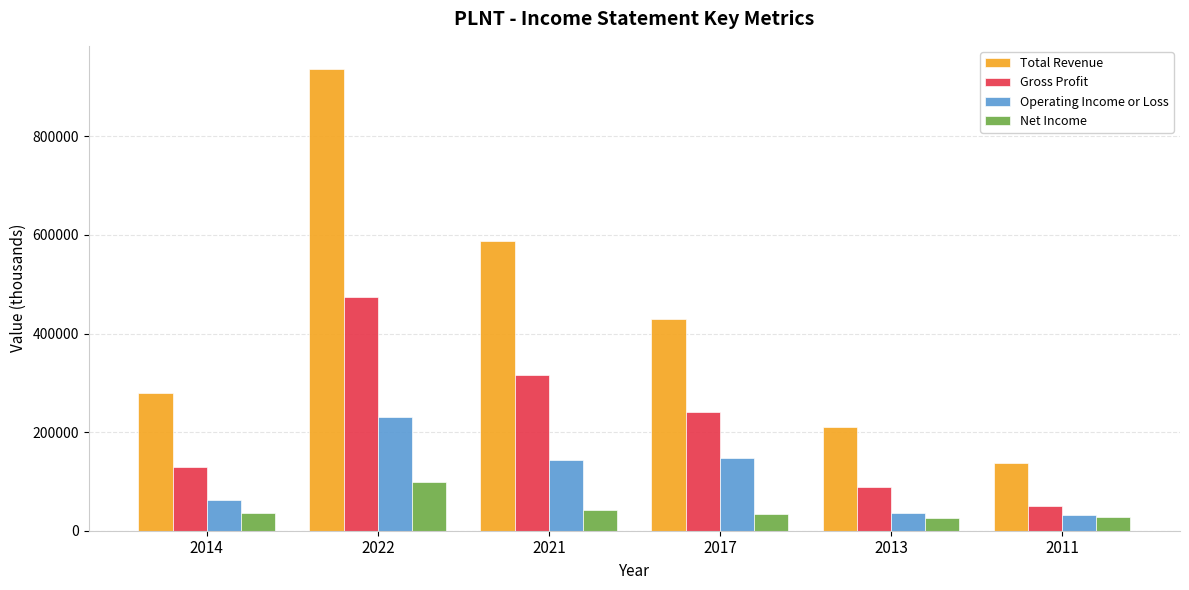

Is the value of Total Revenue at 2021 greater than the value of Gross Profit at 2021?

Yes